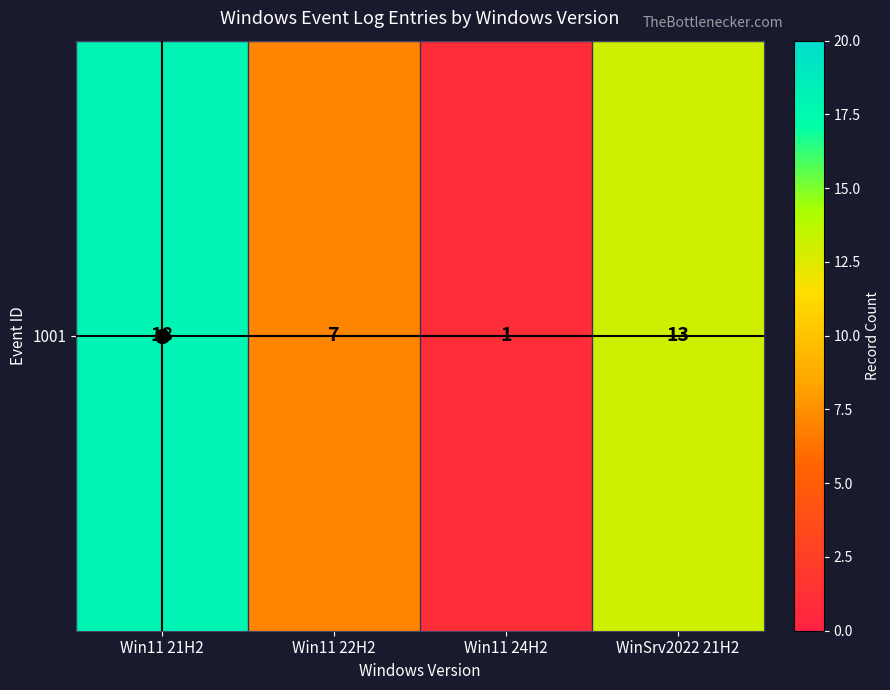

Reading left to right, transcribe all the data shown in this chart.

18	7	1	13